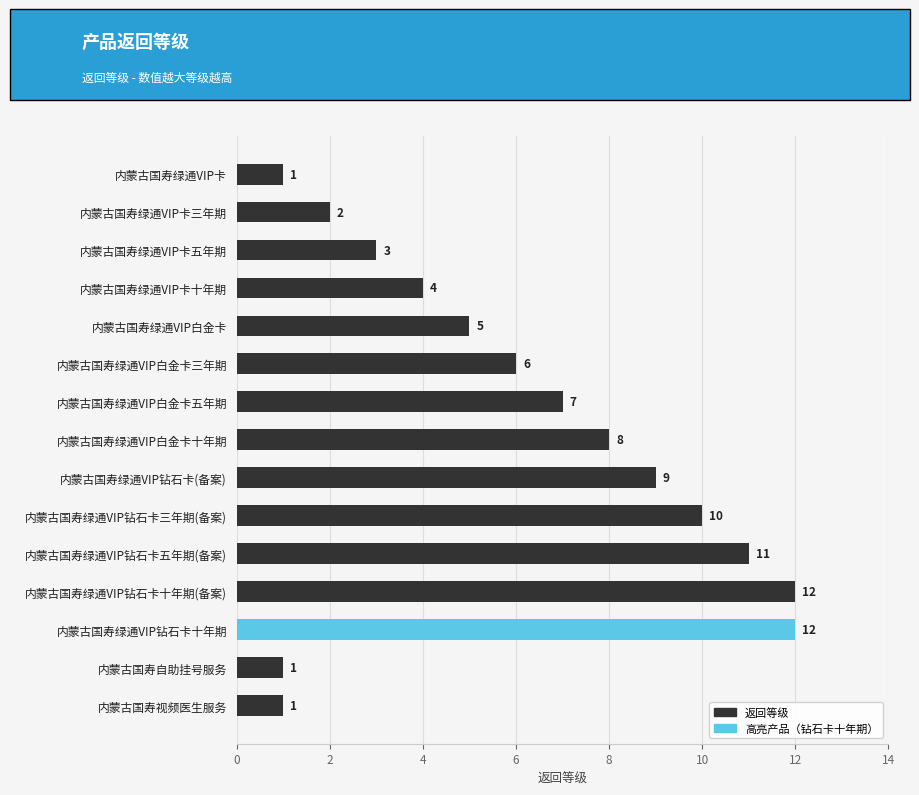

Reading bottom to top, transcribe all the data shown in this chart.

1	1	12	12	11	10	9	8	7	6	5	4	3	2	1